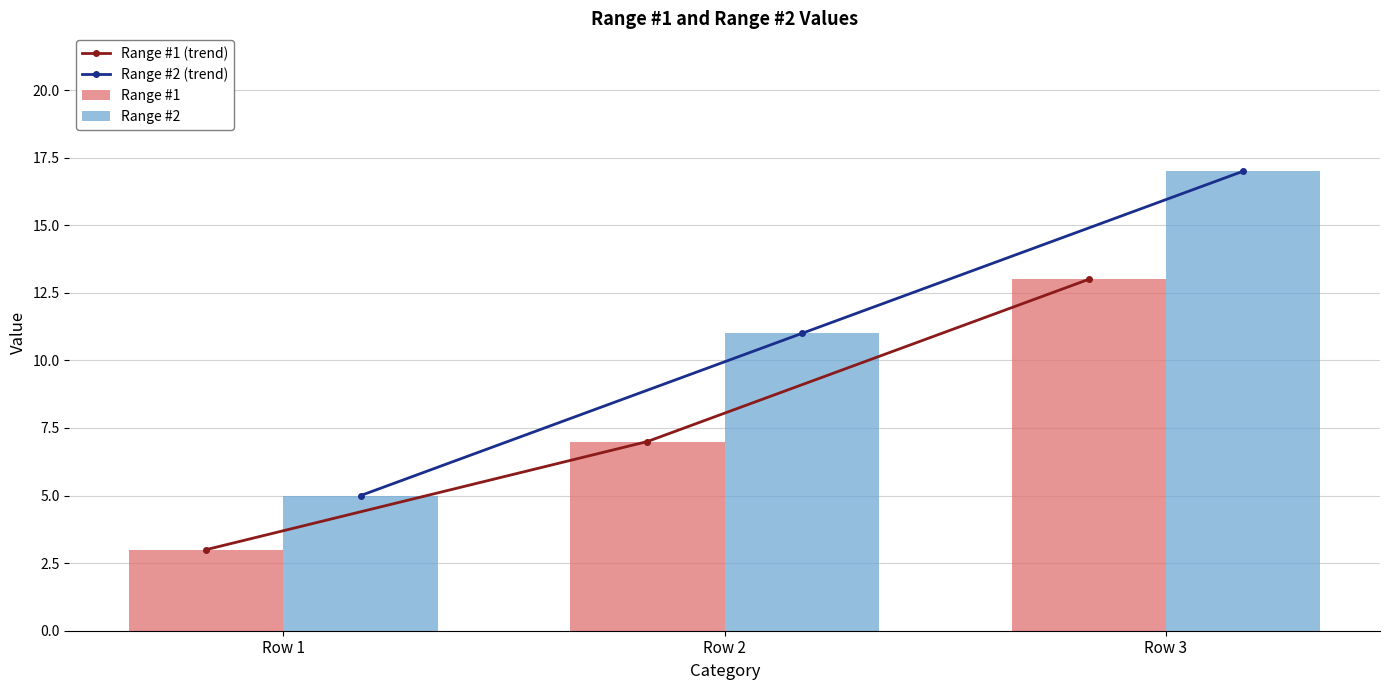

How many Range #2 (trend) values are between 5 and 17?

3